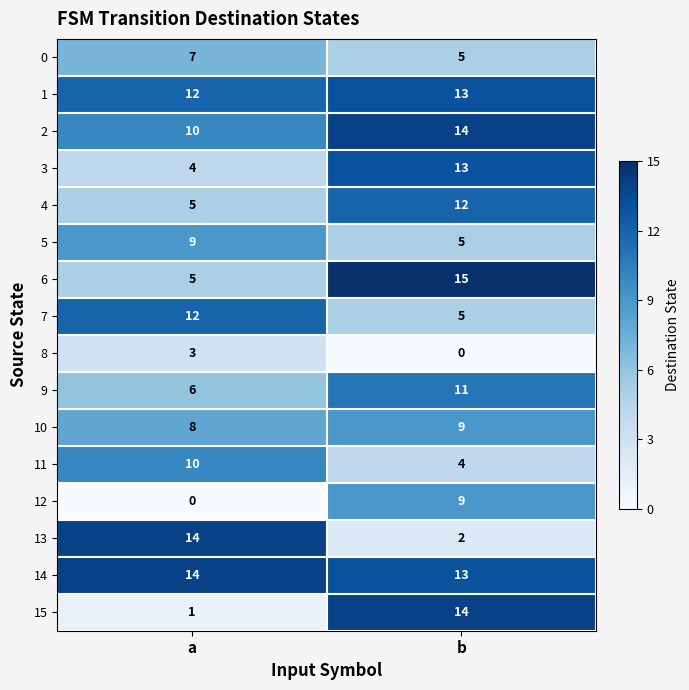

At which label does 0 reach its minimum?

b